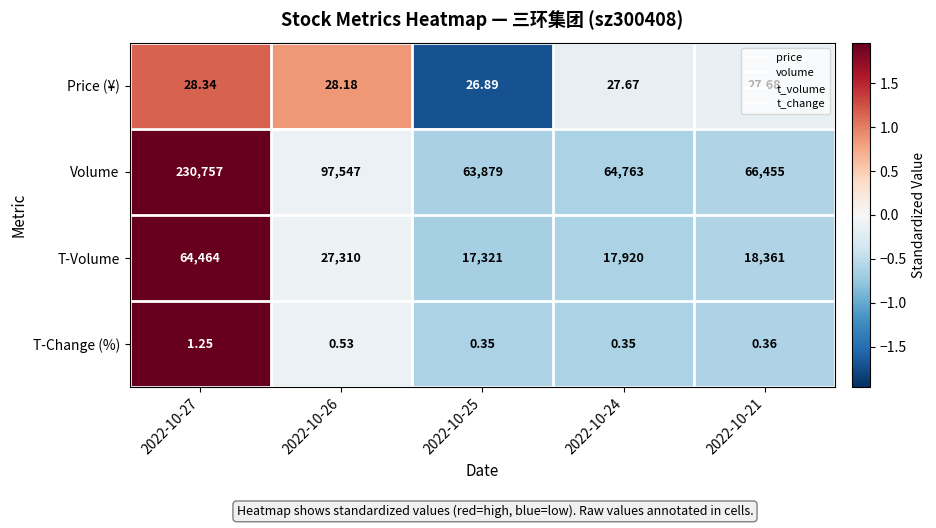

Which category has the highest value across all series?

2022-10-27